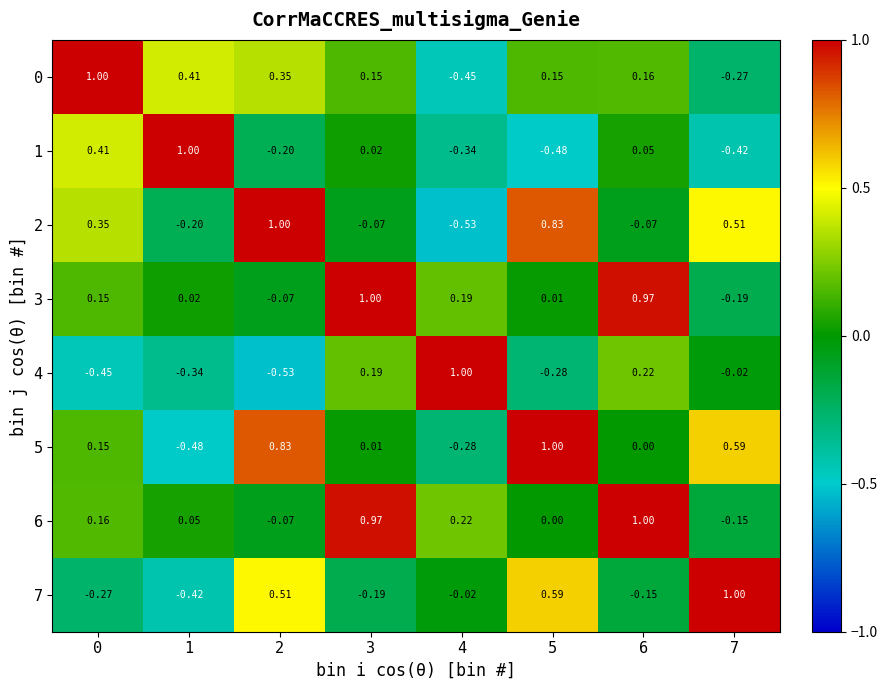

Is the value of 1 at 0 greater than the value of 6 at 7?

Yes